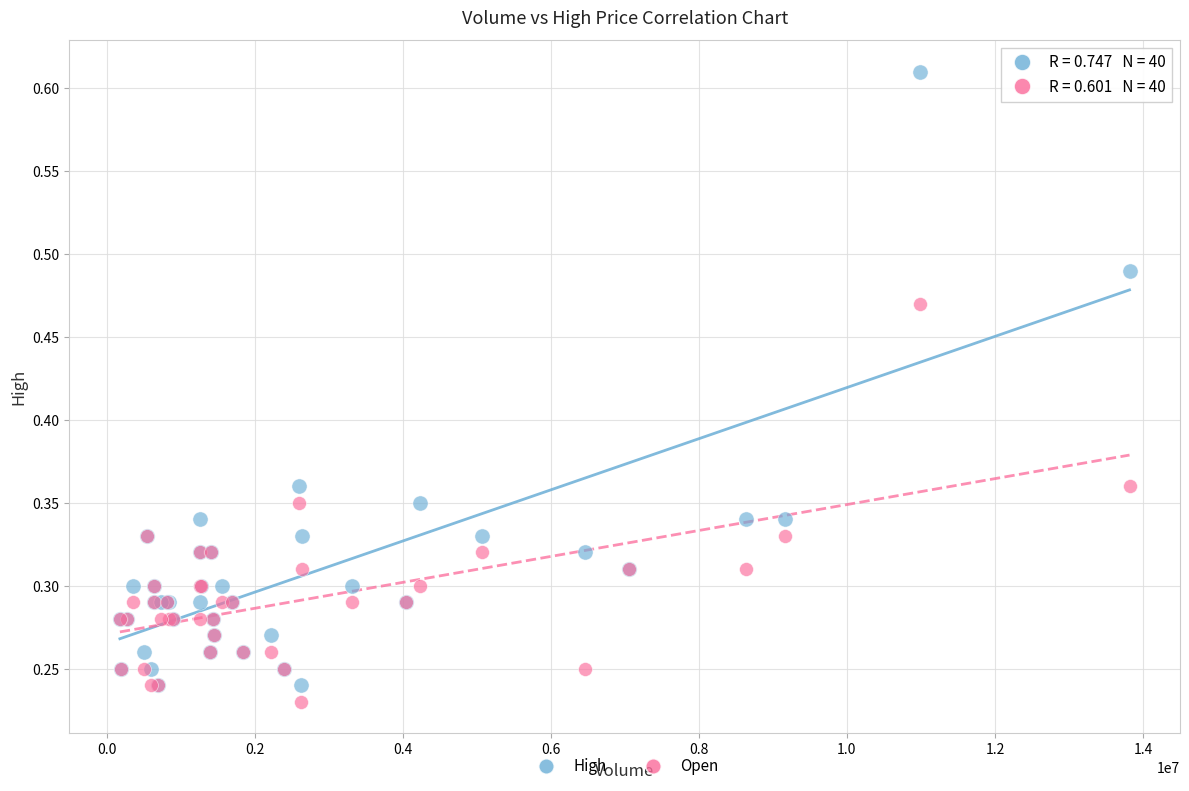

Which series reaches the maximum Y coordinate?

High